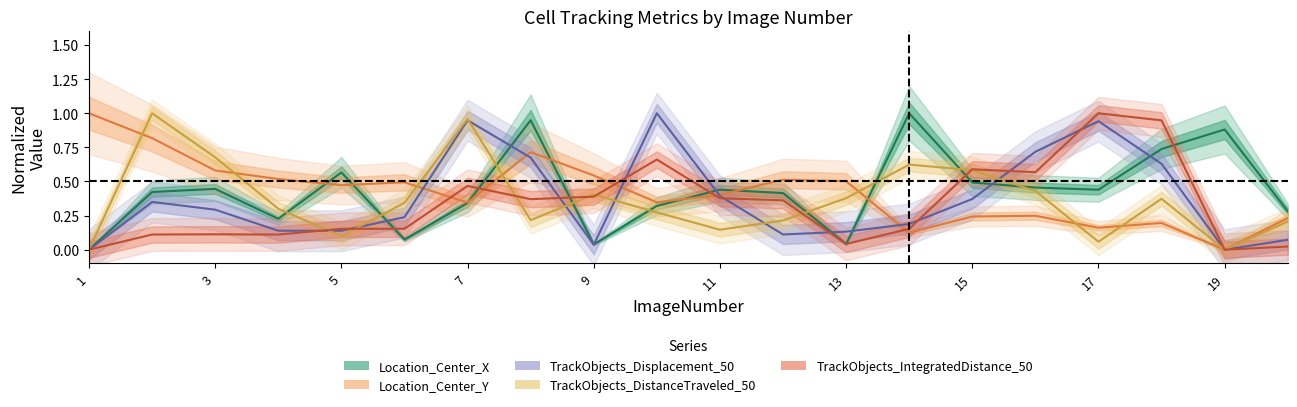

Where do TrackObjects_Displacement_50 and Location_Center_X first cross each other?

5 and 6